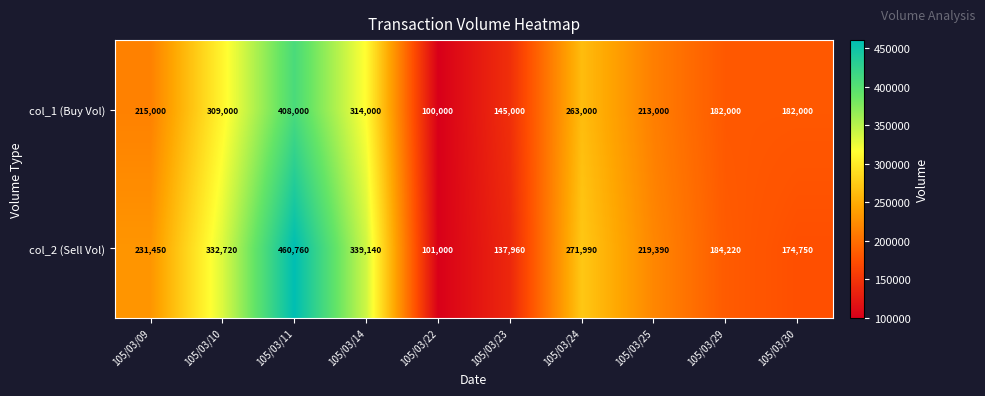

What is the difference between the highest and lowest values at 105/03/24?

8990